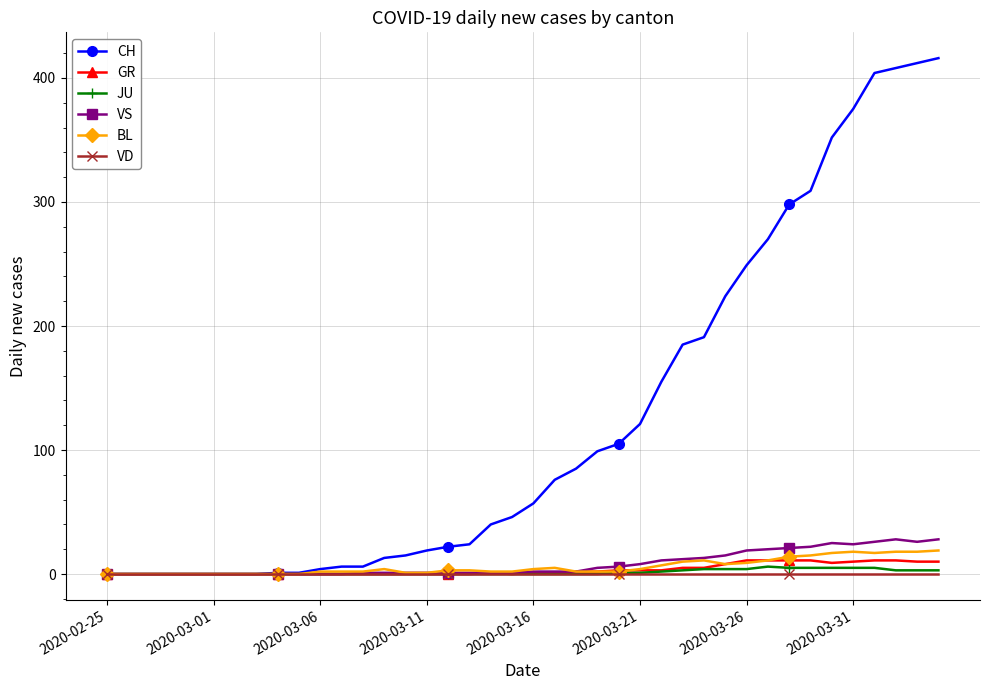

What is the greatest value displayed?

416